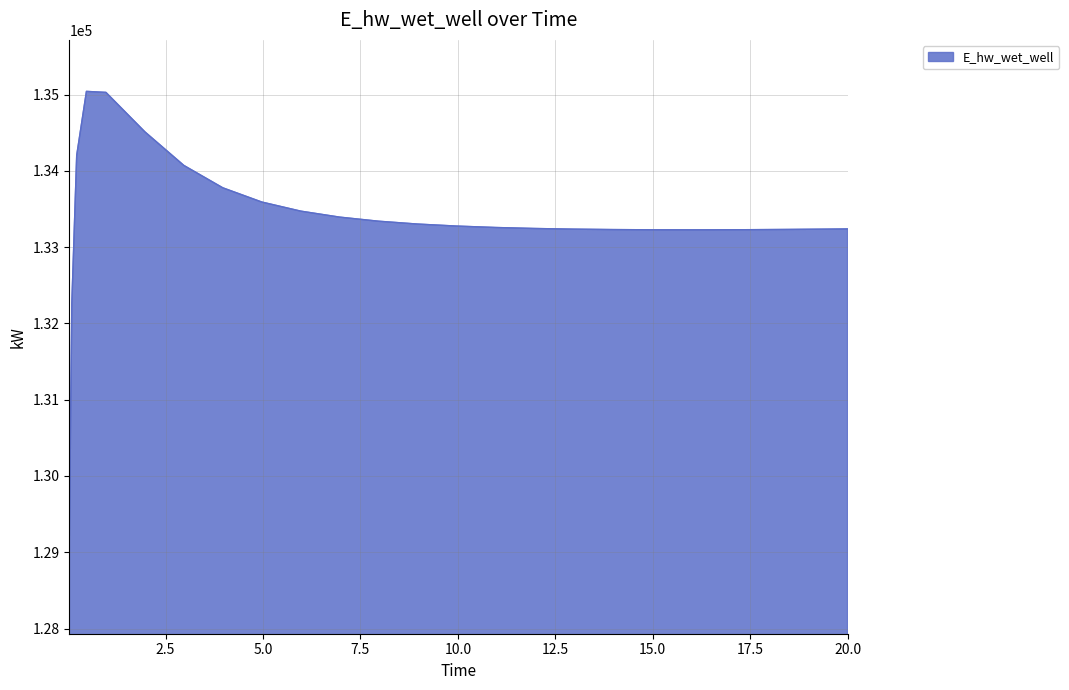

How many lines are shown in the chart?

1